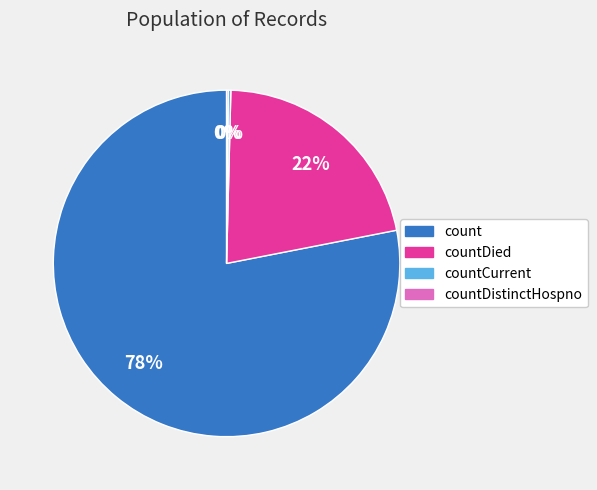

To the nearest percent, what is the average slice percentage?

25%